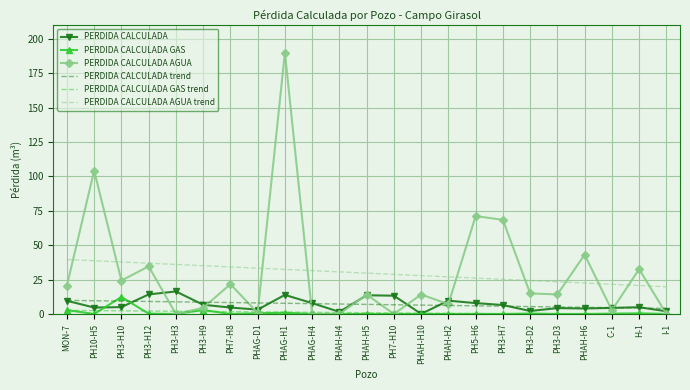

What is the maximum value for PERDIDA CALCULADA trend?

9.9